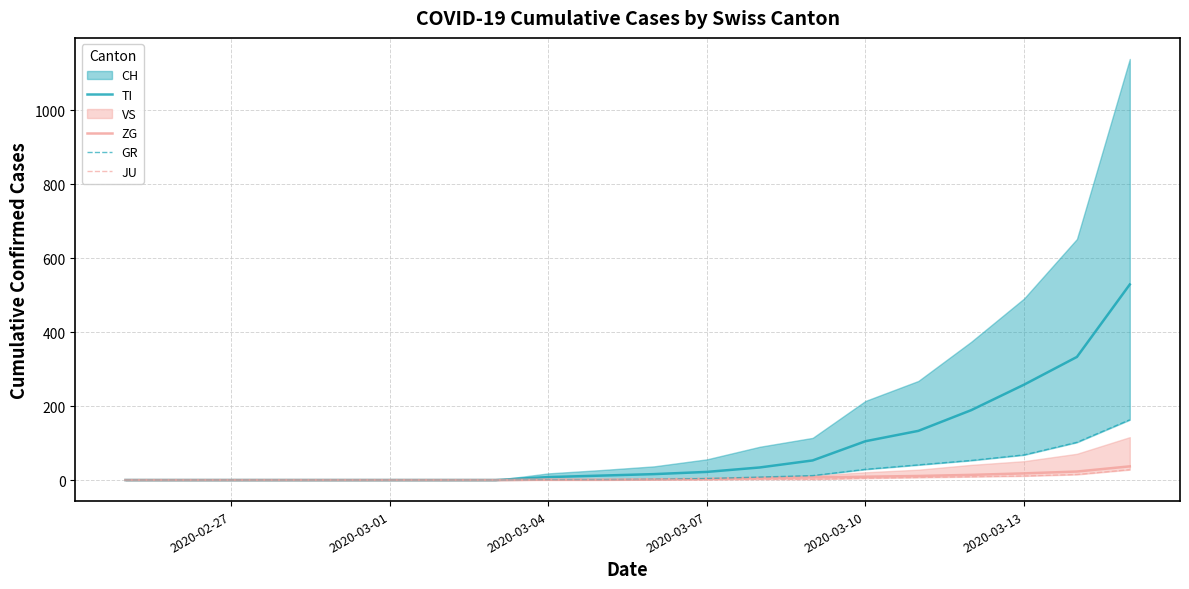

What is the difference between the second highest and second lowest values in the TI series?

333